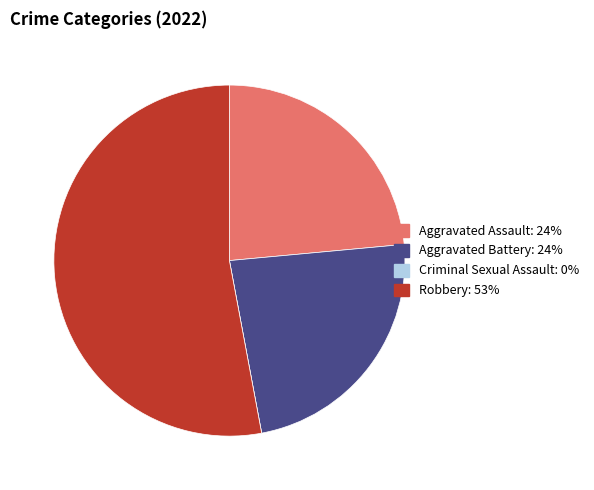

Which has a higher value, Aggravated Assault or Robbery?

Robbery